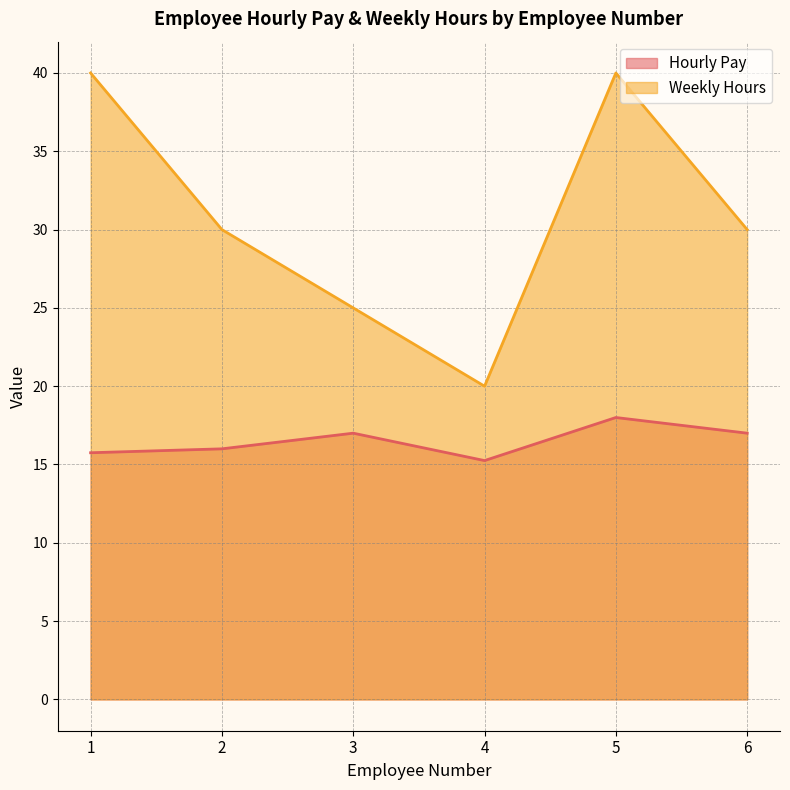

Reading left to right, list all the values displayed in this chart.

Hourly Pay: 1=15.8	2=16.0	3=17.0	4=15.2	5=18.0	6=17.0
Weekly Hours: 1=40.0	2=30.0	3=25.0	4=20.0	5=40.0	6=30.0